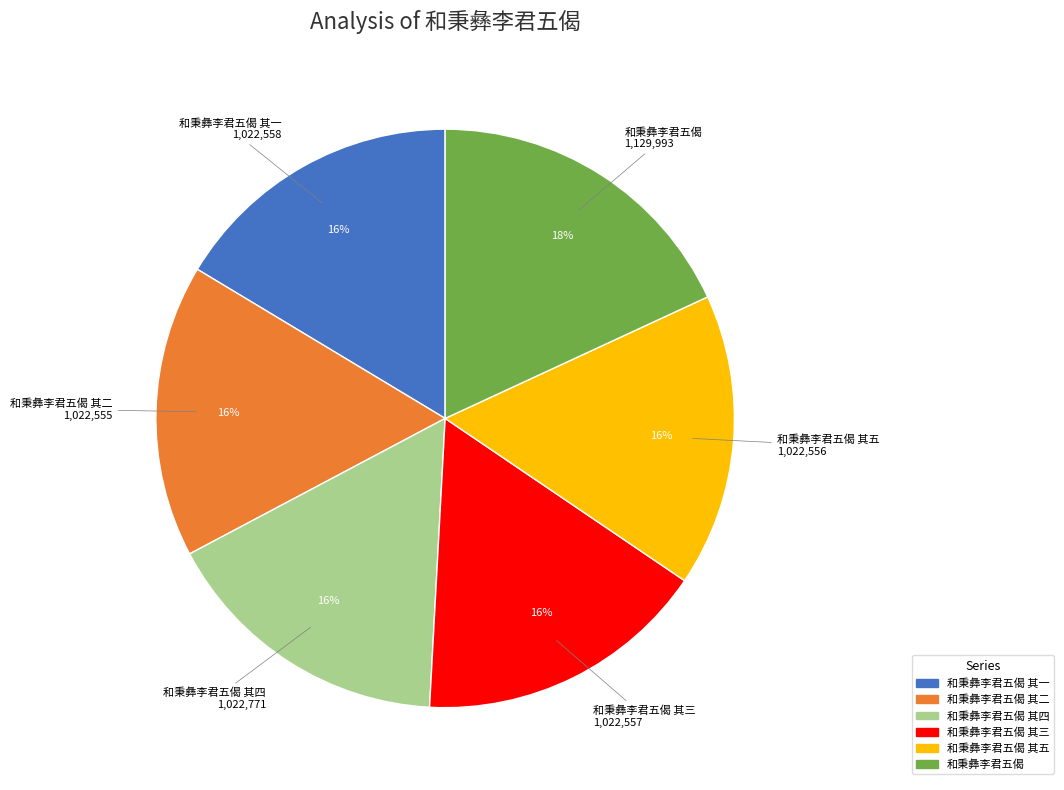

To the nearest percent, what is the average slice percentage?

17%